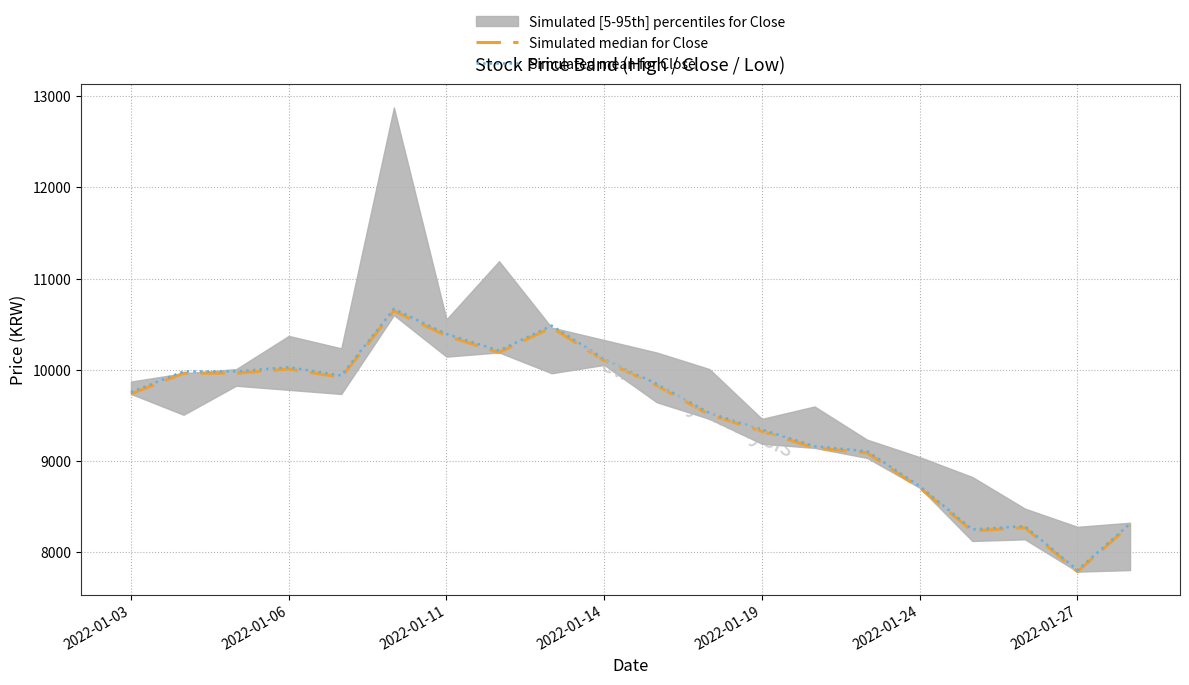

At which label does Simulated mean for Close reach its minimum?

2022-01-27